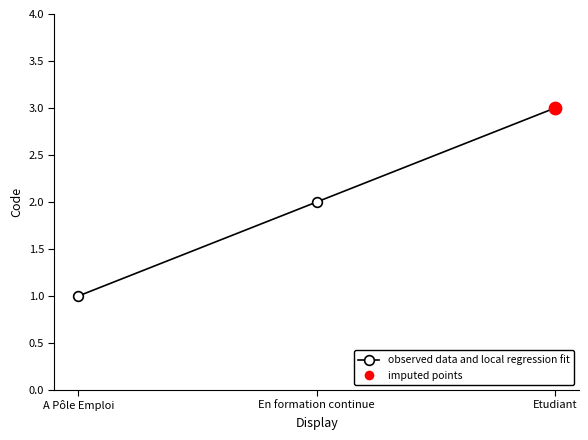

What is the ratio of the value at En formation continue to the value at A Pôle Emploi?

2.0